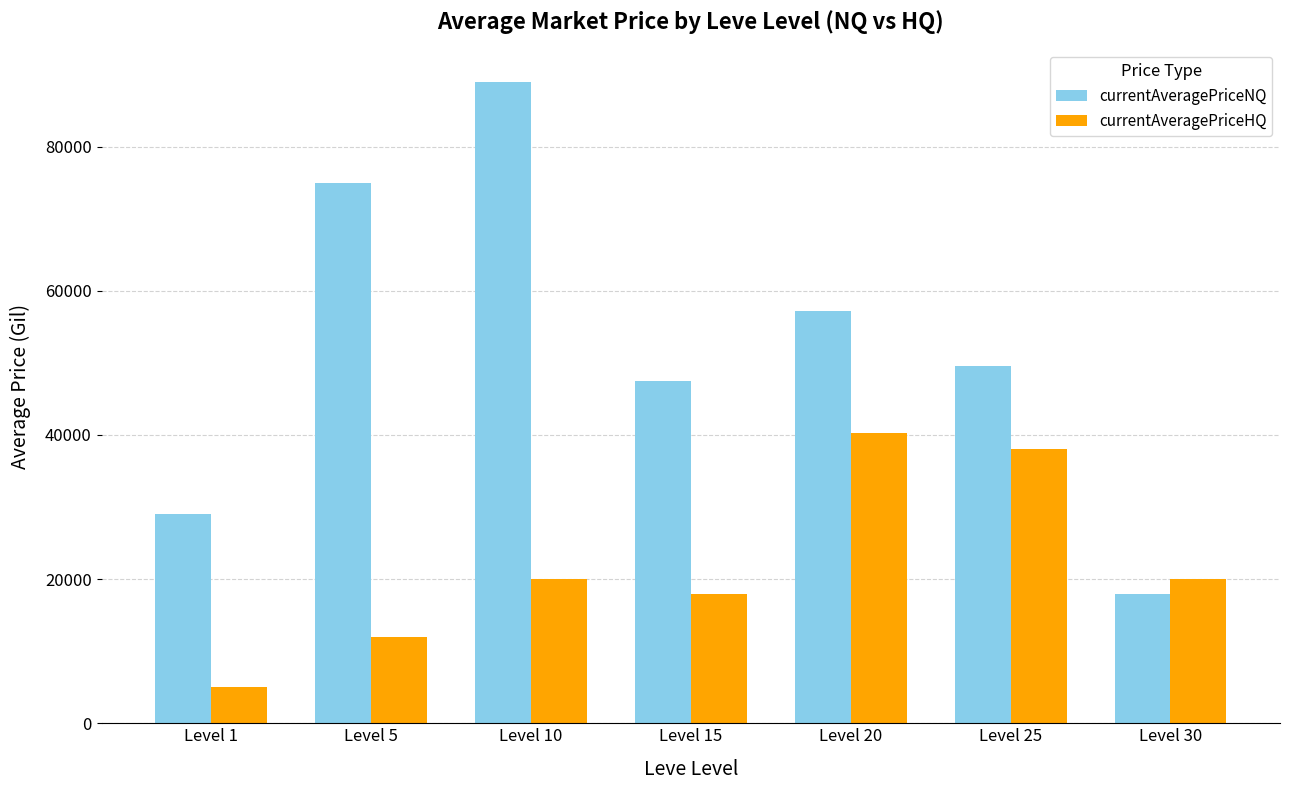

Which series changed the most between Level 15 and Level 20?

currentAveragePriceHQ